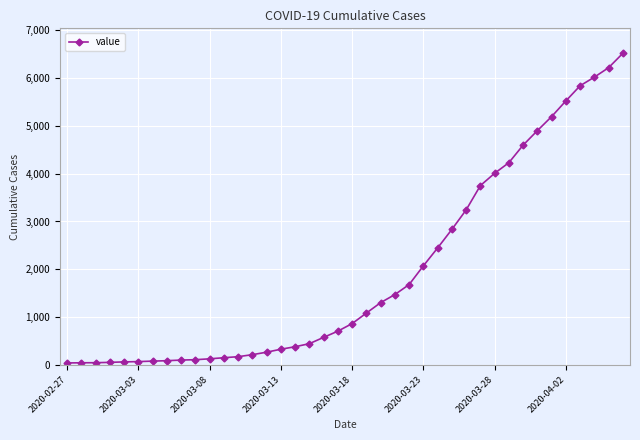

What is the average value?

1947